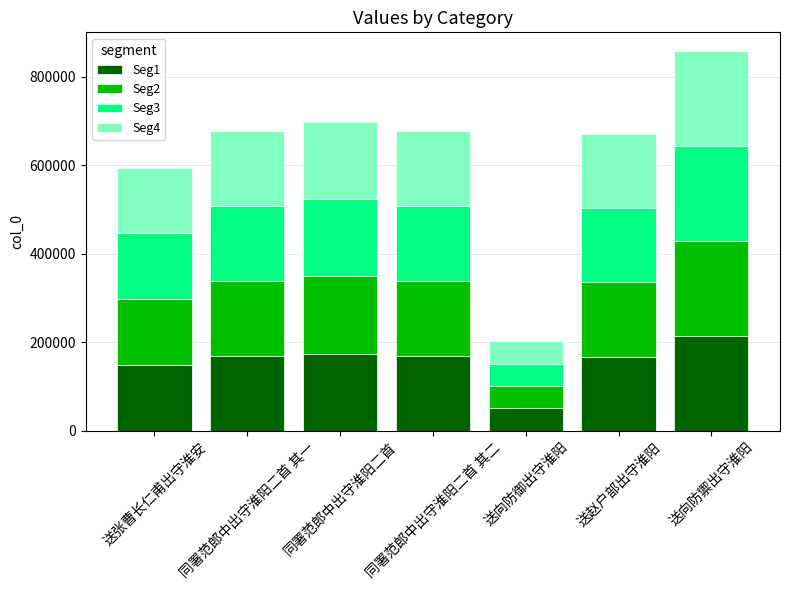

Which category has the highest value in the Seg1 series?

送向防禦出守淮阳